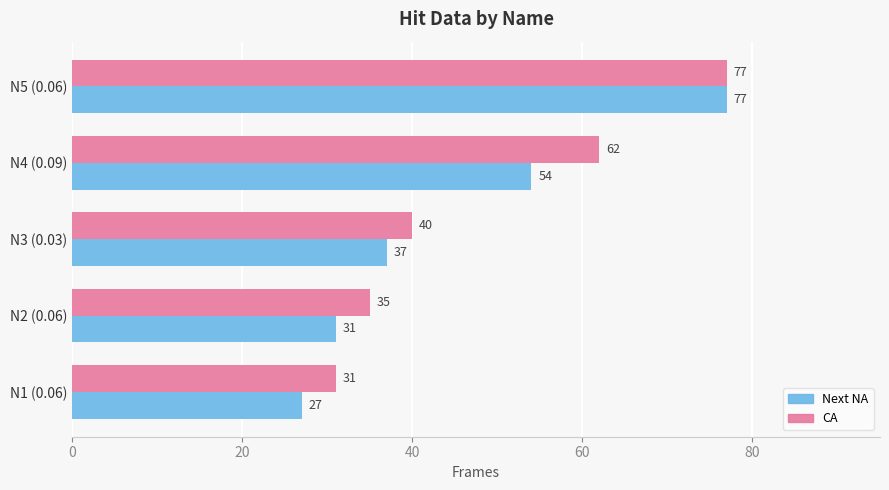

What is the greatest value displayed?

77